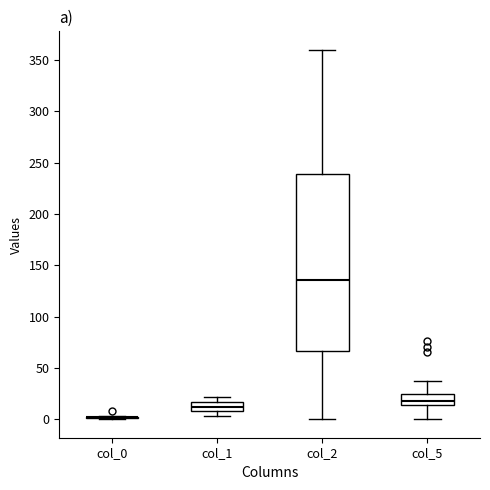

Reading left to right, read every box against the y-axis: the position of its median line, the range the box covers, and the ends of its whiskers. The values are not printed on the chart, so give them approximately, as read against the axis.

col_0: box collapsed to a line at 0, whiskers 0 to 5
col_1: median 10 (inside the box), box 10 to 15, whiskers 5 to 20
col_2: median 135, box 65 to 240, whiskers 0 to 360
col_5: median 15 (just above the box's lower edge), box 15 to 25, whiskers 0 to 35